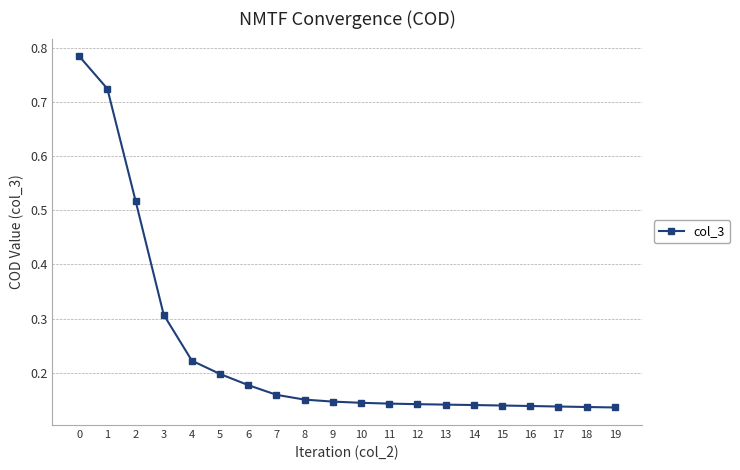

Is it true that the value at 1 is 0.2?

False